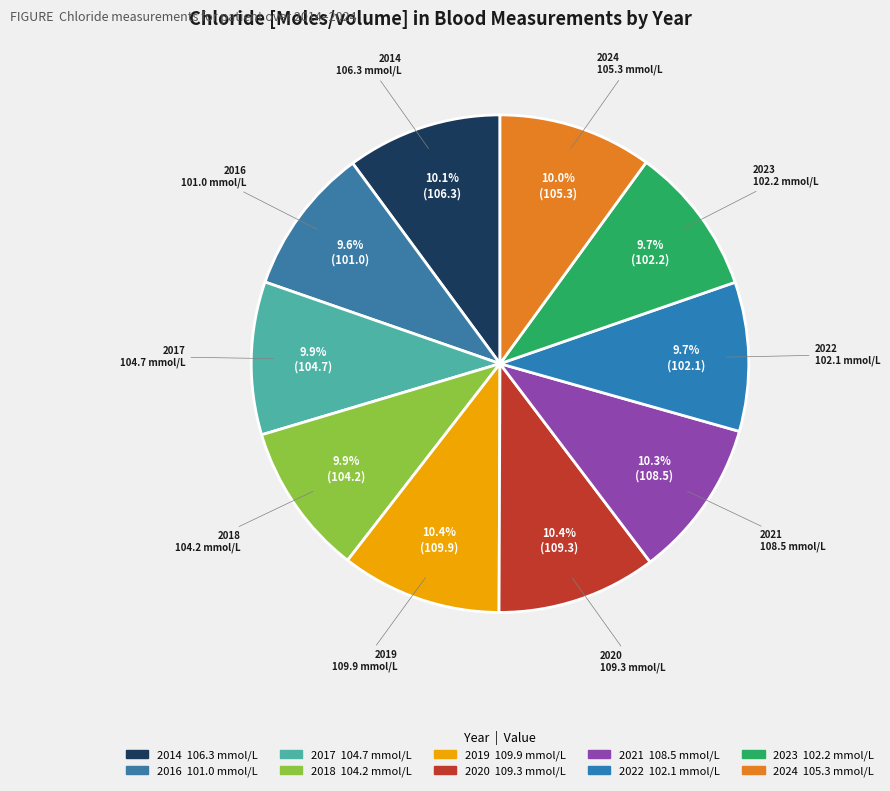

Approximately how many times larger is the value at 2021 compared to 2024?

1.0